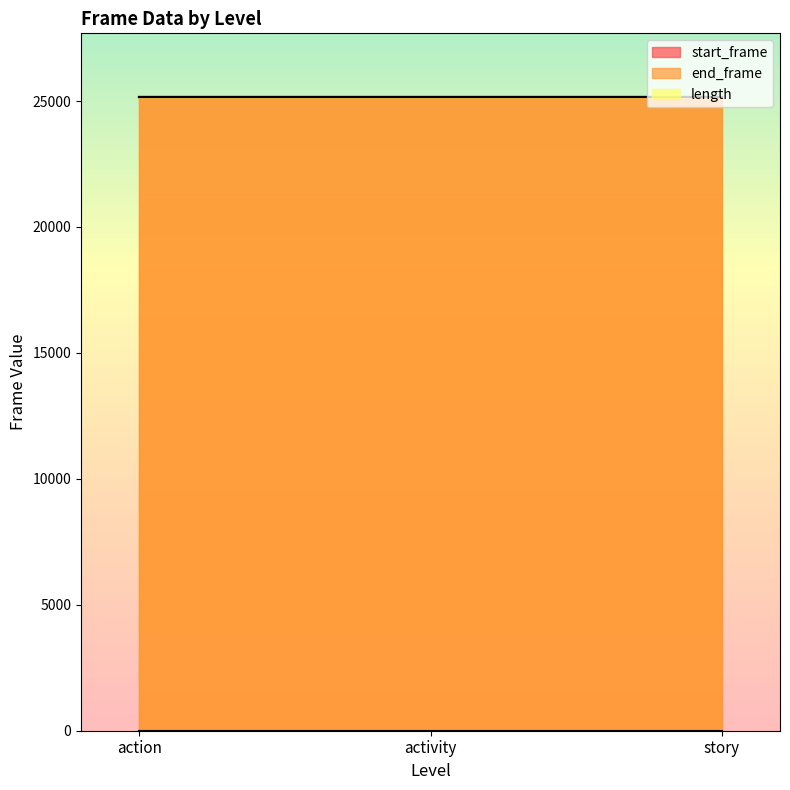

Reading left to right, list all the values displayed in this chart.

start_frame: 1=0	1=0	1=0
end_frame: 1=25170	1=25170	1=25170
length: 1=25171	1=25171	1=25171